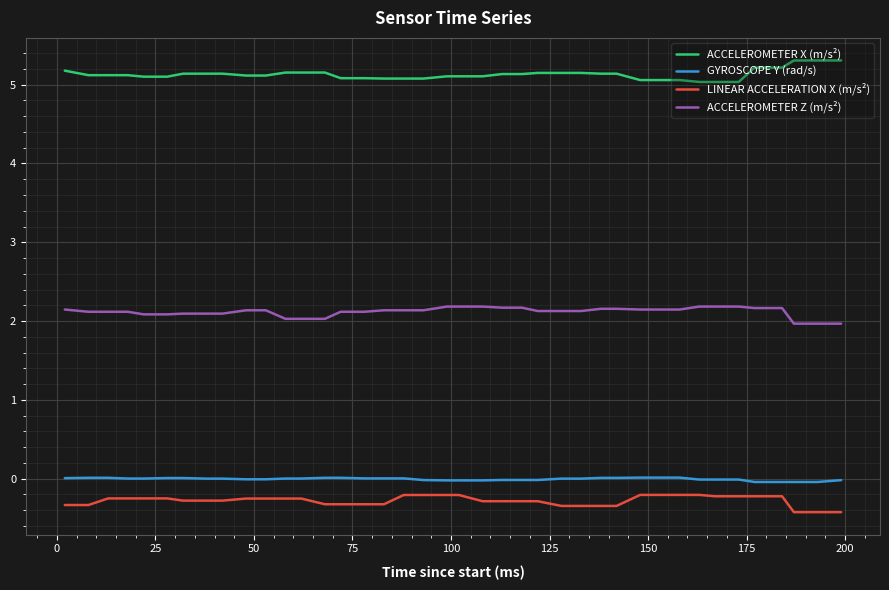

True or false: LINEAR ACCELERATION X (m/s²) and ACCELEROMETER Z (m/s²) cross at least once.

False